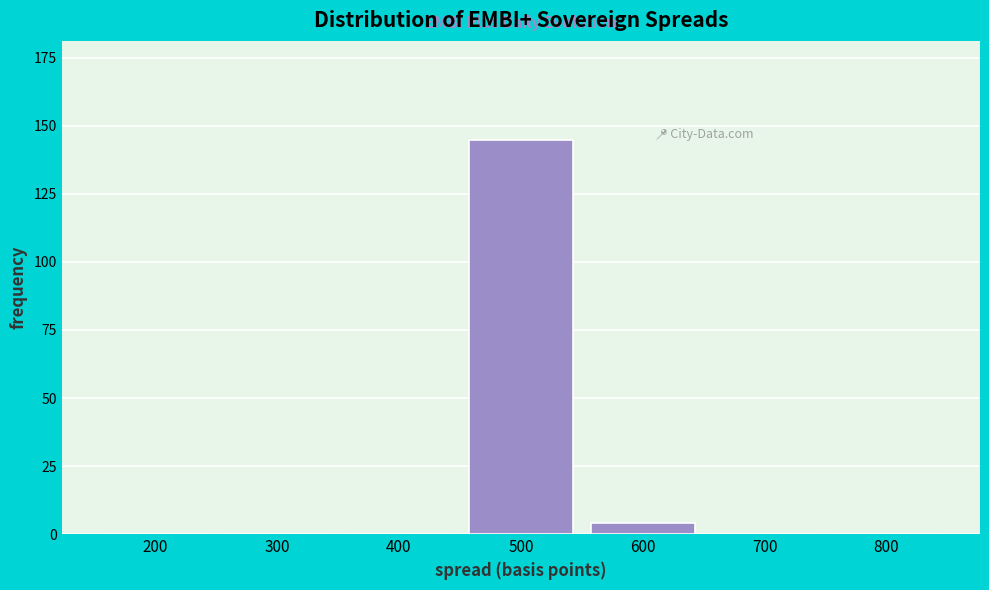

Reading left to right, transcribe all the data shown in this chart.

200=0	300=0	400=0	500=145	600=4	700=0	800=0